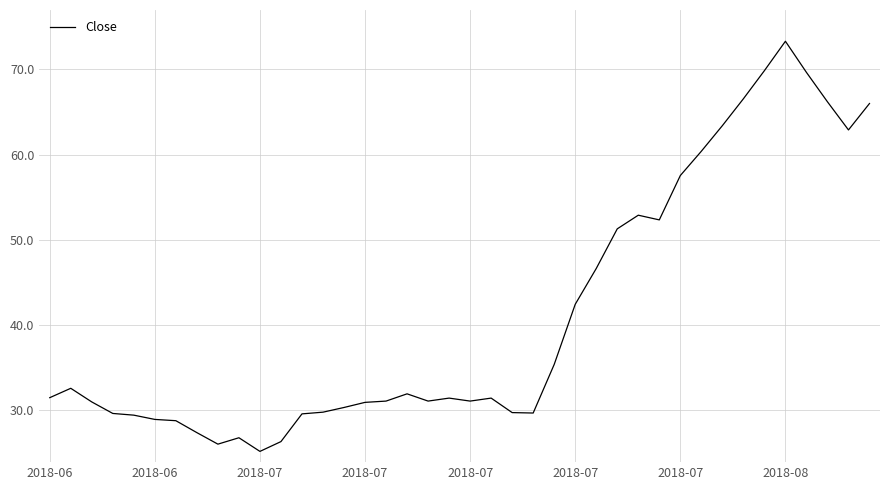

What is the greatest value displayed?

73.3